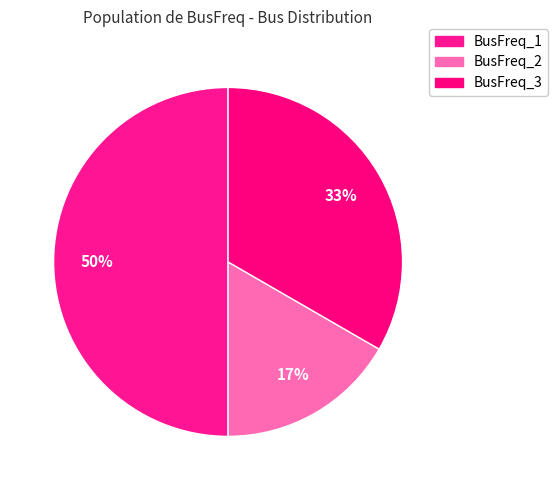

What is the change in value from BusFreq_1 to BusFreq_2?

-2